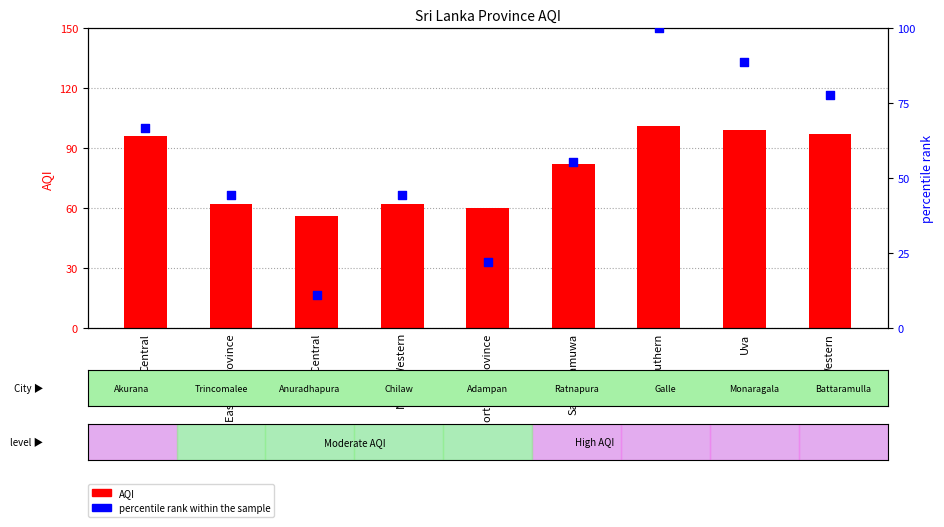

At which category is the sum across all series the highest?

Southern